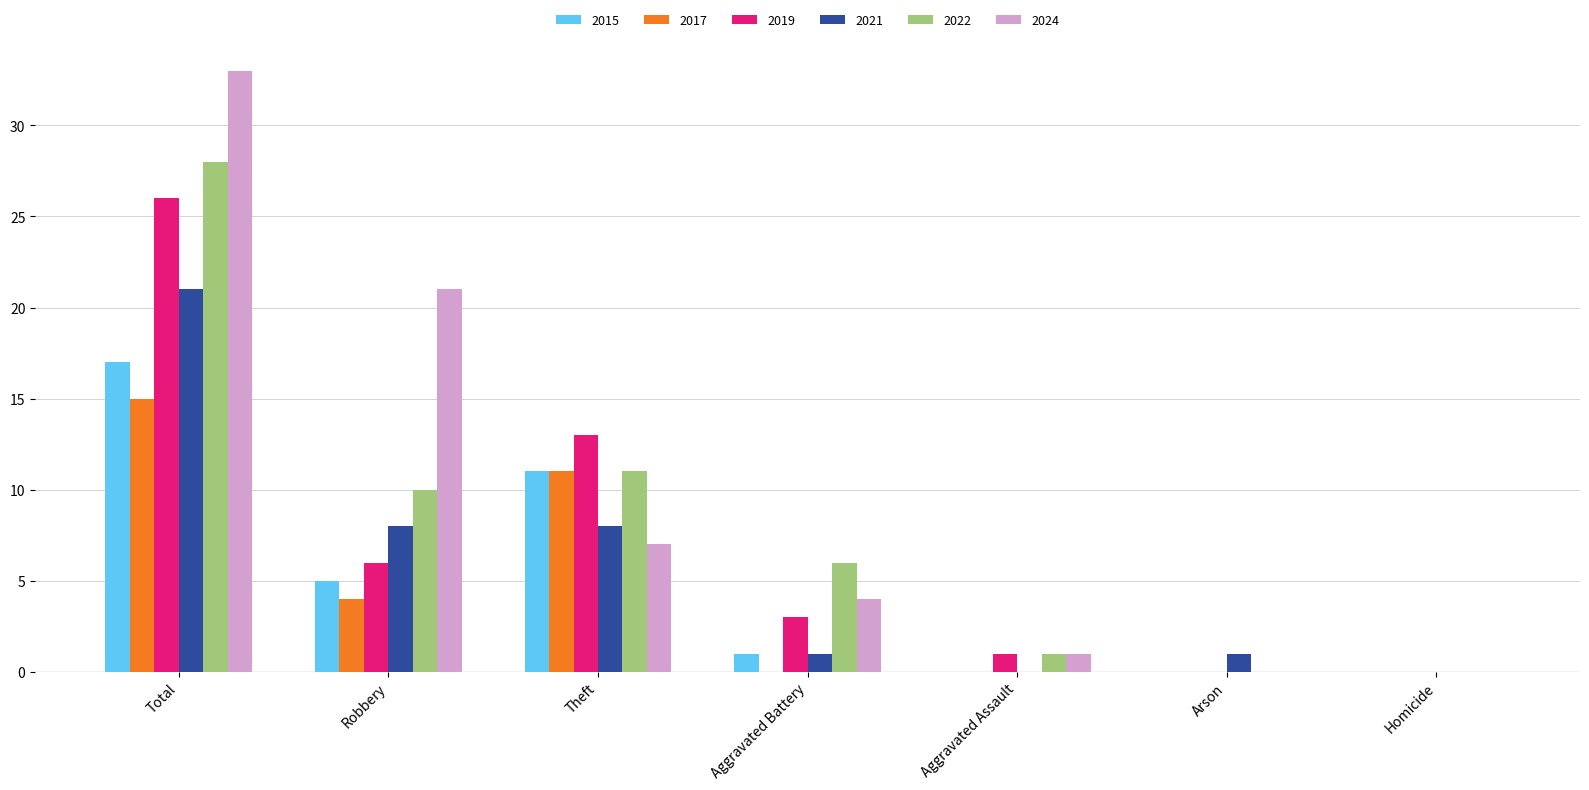

Reading left to right, list all the values displayed in this chart.

2015: Total=17	Robbery=5	Theft=11	Aggravated Battery=1	Aggravated Assault=0	Arson=0	Homicide=0
2017: Total=15	Robbery=4	Theft=11	Aggravated Battery=0	Aggravated Assault=0	Arson=0	Homicide=0
2019: Total=26	Robbery=6	Theft=13	Aggravated Battery=3	Aggravated Assault=1	Arson=0	Homicide=0
2021: Total=21	Robbery=8	Theft=8	Aggravated Battery=1	Aggravated Assault=0	Arson=1	Homicide=0
2022: Total=28	Robbery=10	Theft=11	Aggravated Battery=6	Aggravated Assault=1	Arson=0	Homicide=0
2024: Total=33	Robbery=21	Theft=7	Aggravated Battery=4	Aggravated Assault=1	Arson=0	Homicide=0